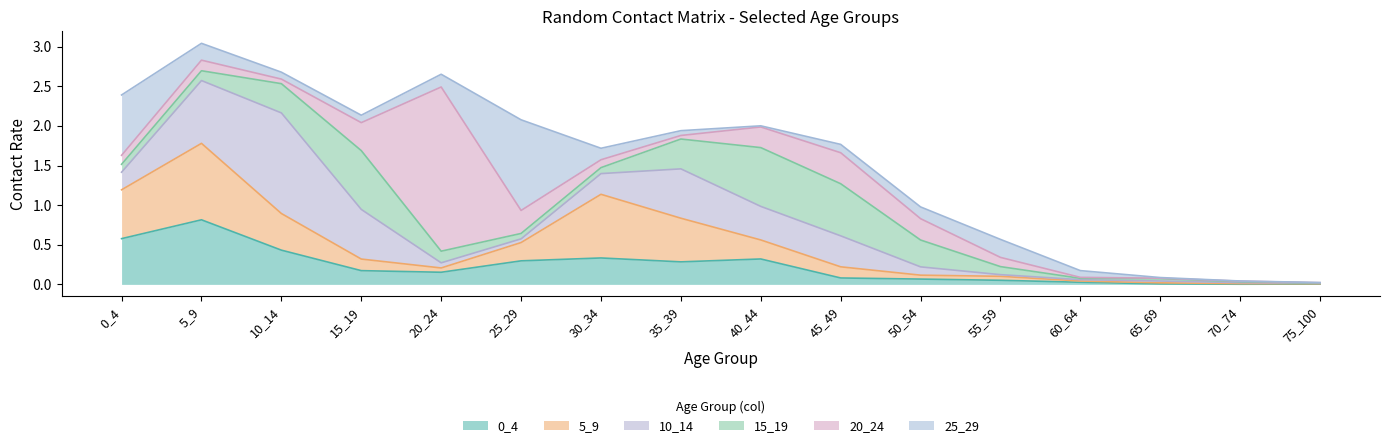

Reading left to right, extract all data points from this chart.

0_4: 0_4=0.6	5_9=0.8	10_14=0.4	15_19=0.2	20_24=0.2	25_29=0.3	30_34=0.3	35_39=0.3	40_44=0.3	45_49=0.1	50_54=0.1	55_59=0.1	60_64=0.0	65_69=0.0	70_74=0.0	75_100=0.0
5_9: 0_4=0.6	5_9=1.0	10_14=0.5	15_19=0.1	20_24=0.1	25_29=0.2	30_34=0.8	35_39=0.6	40_44=0.2	45_49=0.1	50_54=0.0	55_59=0.1	60_64=0.0	65_69=0.0	70_74=0.0	75_100=0.0
10_14: 0_4=0.2	5_9=0.8	10_14=1.3	15_19=0.6	20_24=0.1	25_29=0.0	30_34=0.3	35_39=0.6	40_44=0.4	45_49=0.4	50_54=0.1	55_59=0.0	60_64=0.0	65_69=0.0	70_74=0.0	75_100=0.0
15_19: 0_4=0.1	5_9=0.1	10_14=0.4	15_19=0.7	20_24=0.1	25_29=0.1	30_34=0.1	35_39=0.4	40_44=0.7	45_49=0.7	50_54=0.3	55_59=0.1	60_64=0.0	65_69=0.0	70_74=0.0	75_100=0.0
20_24: 0_4=0.1	5_9=0.1	10_14=0.1	15_19=0.4	20_24=2.1	25_29=0.3	30_34=0.1	35_39=0.0	40_44=0.3	45_49=0.4	50_54=0.3	55_59=0.1	60_64=0.0	65_69=0.0	70_74=0.0	75_100=0.0
25_29: 0_4=0.8	5_9=0.2	10_14=0.1	15_19=0.1	20_24=0.2	25_29=1.1	30_34=0.1	35_39=0.1	40_44=0.0	45_49=0.1	50_54=0.1	55_59=0.2	60_64=0.1	65_69=0.0	70_74=0.0	75_100=0.0